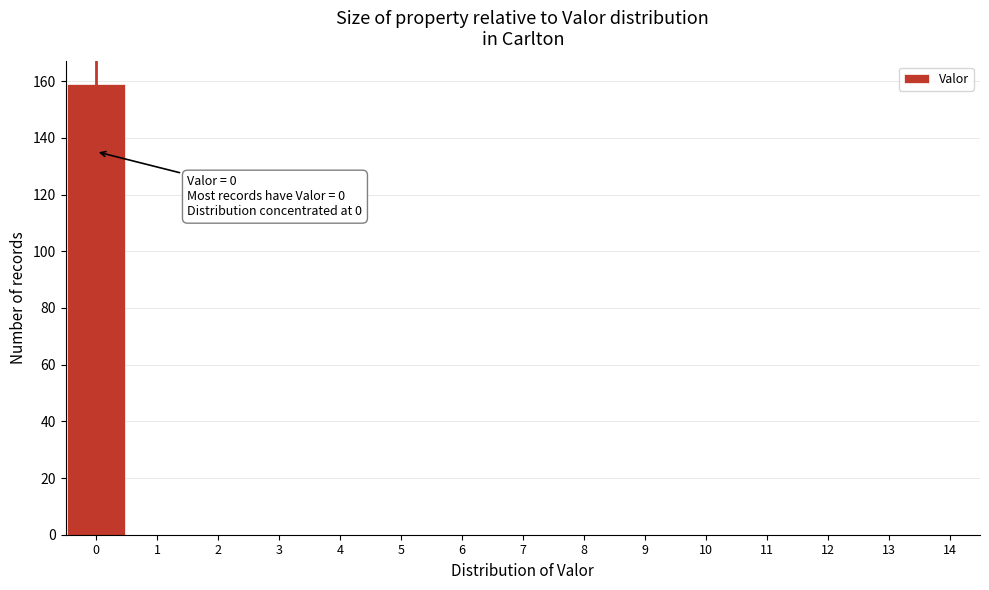

Over which range of the x-axis is the bar tallest?

-0.5 to 0.5